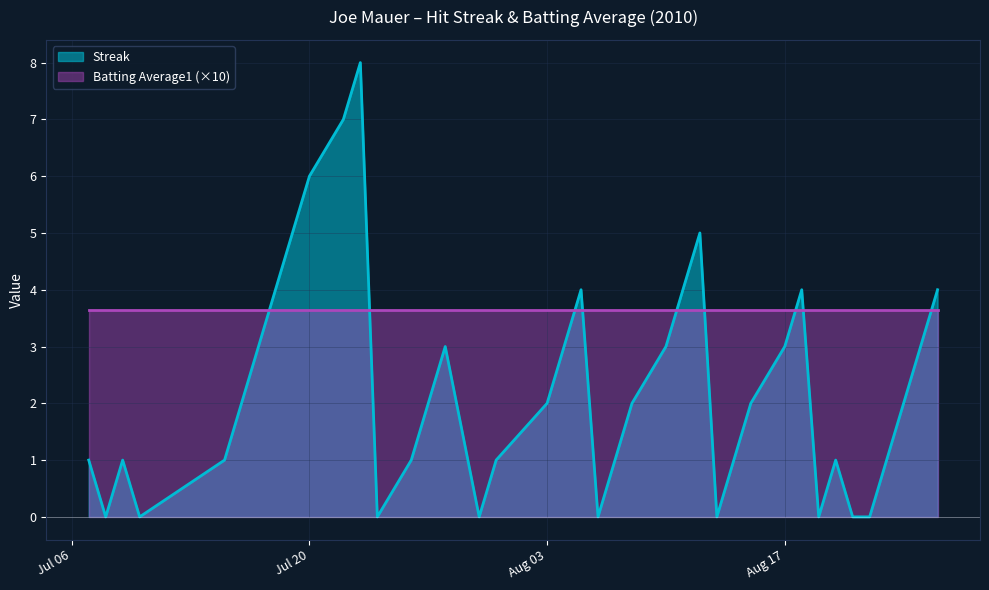

Reading left to right, extract all data points from this chart.

1	0	1	0	1	2	3	4	5	6	7	8	0	1	2	3	0	1	2	3	4	0	1	2	3	4	5	0	1	2	3	4	0	1	0	0	1	2	3	4